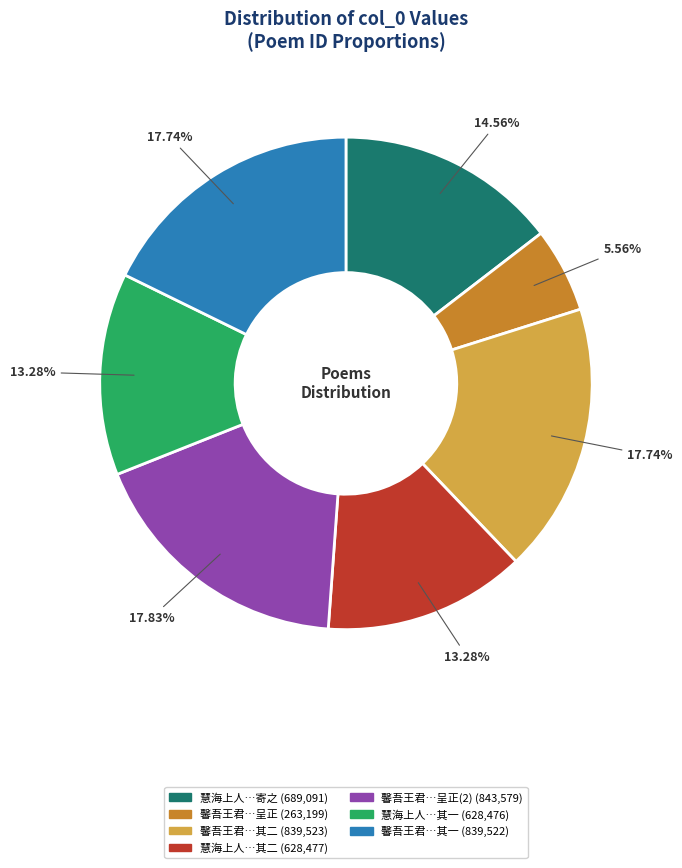

Does any single category account for the majority?

No